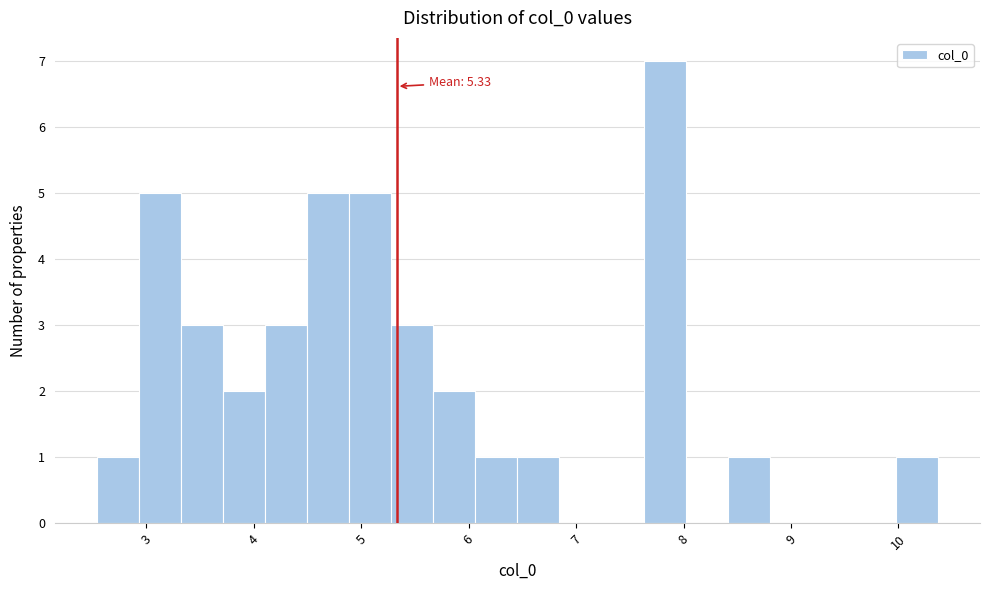

Read against the x-axis, roughly where is the centre of the tallest bar?

7.8